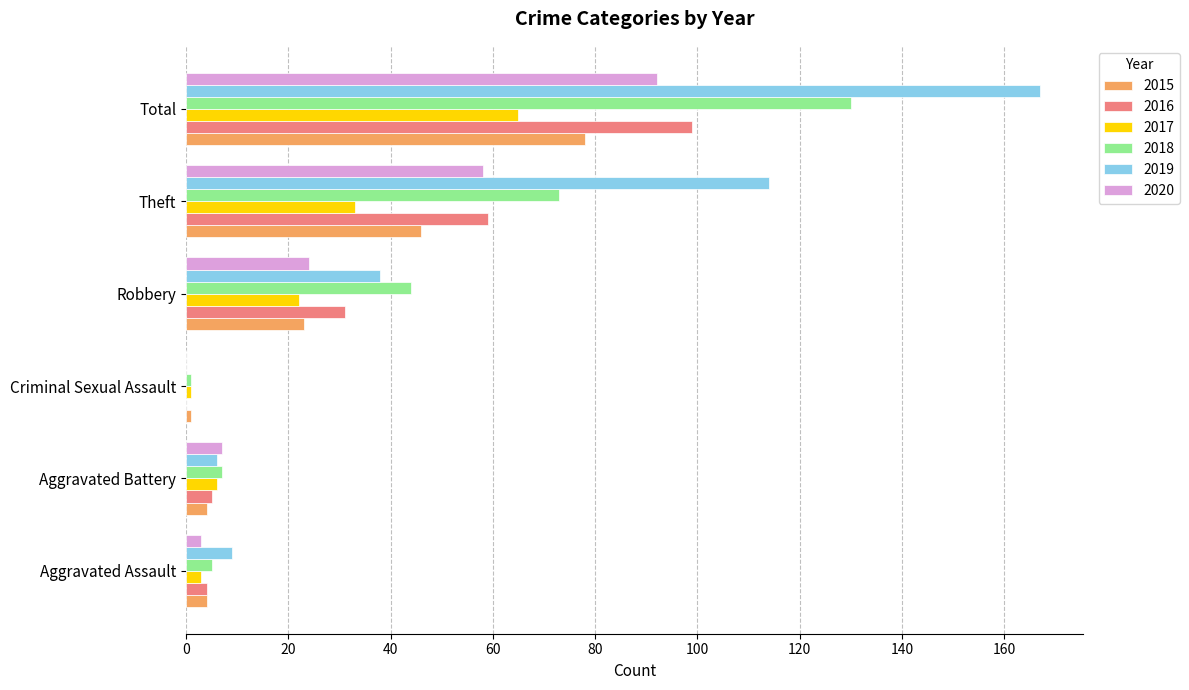

What is the greatest value displayed?

167